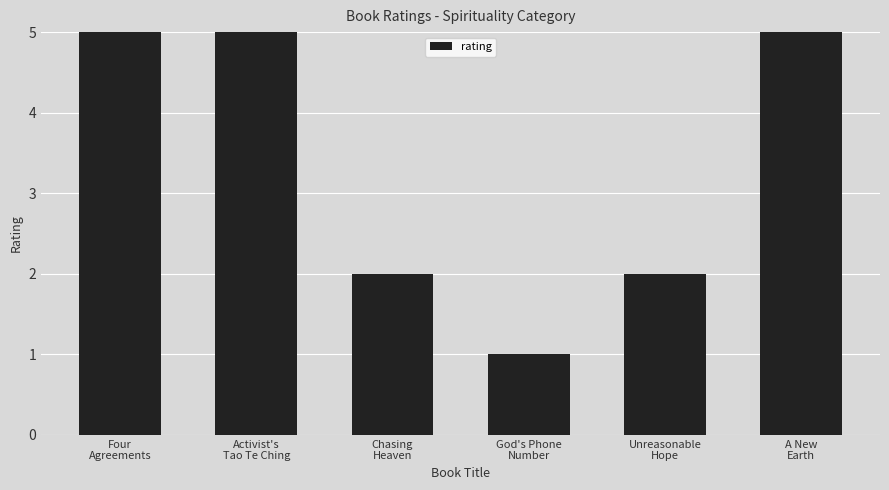

What position from the left is Four
Agreements?

1